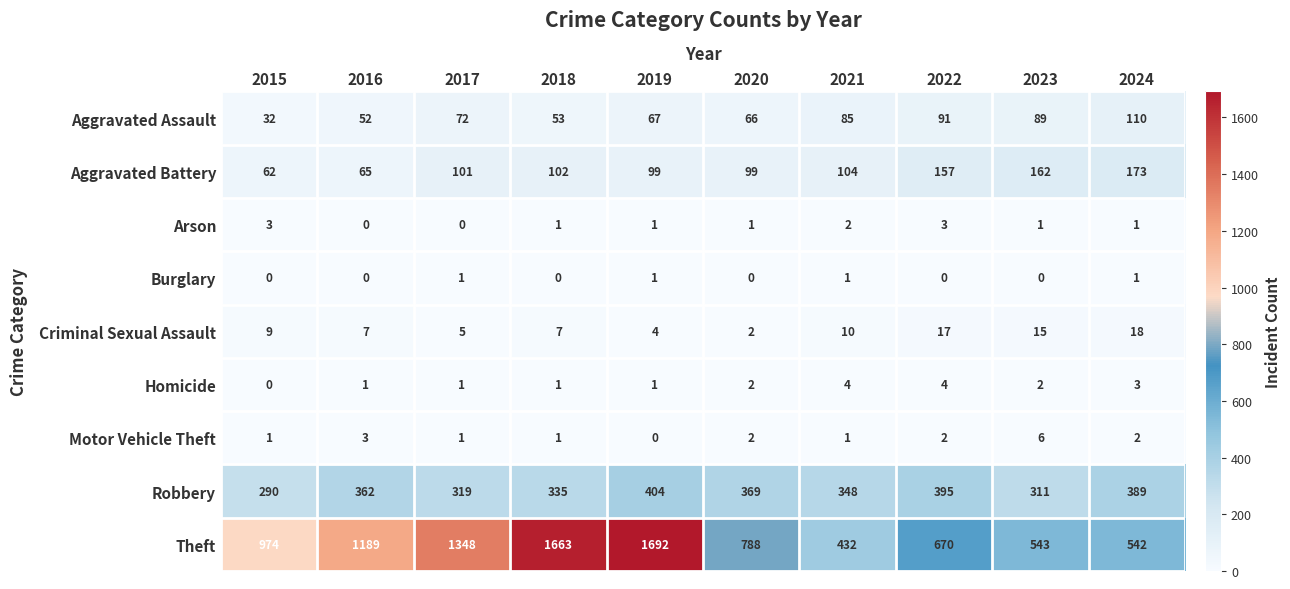

The value of Arson at 2017 is 0. True or false?

True